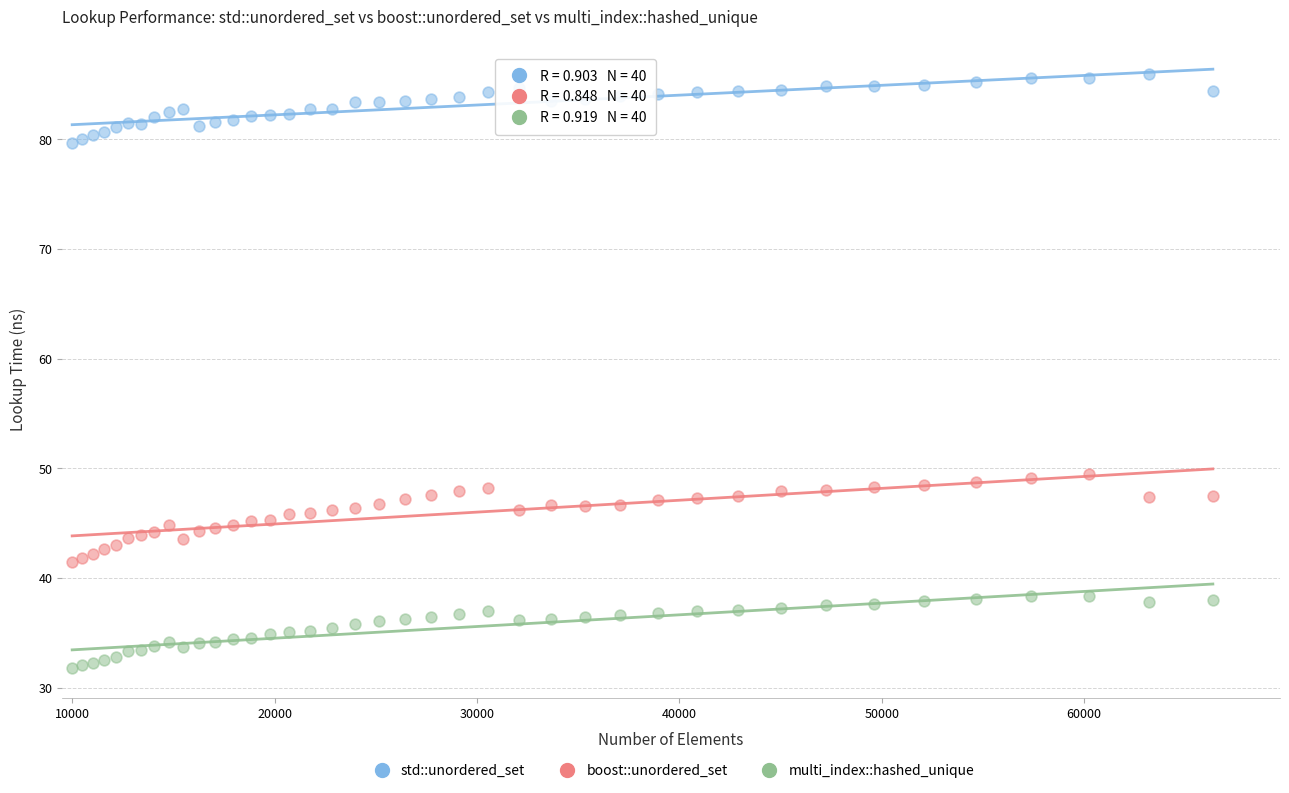

What are all the series names shown in the legend?

std::unordered_set, boost::unordered_set, multi_index::hashed_unique